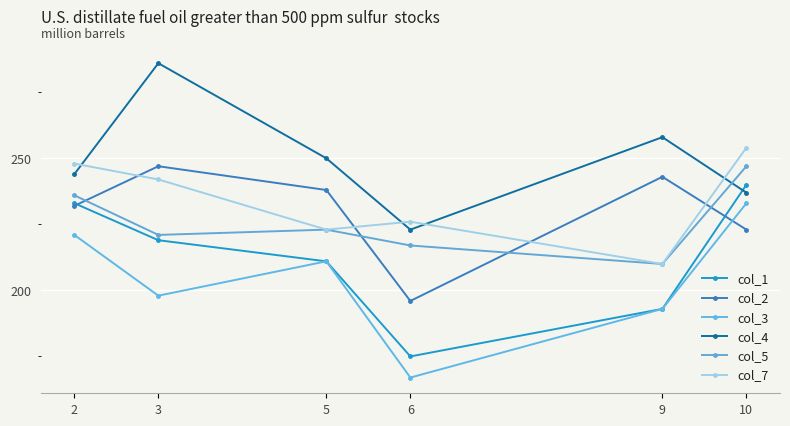

Is the value of col_5 at 3 greater than the value of col_7 at 3?

No